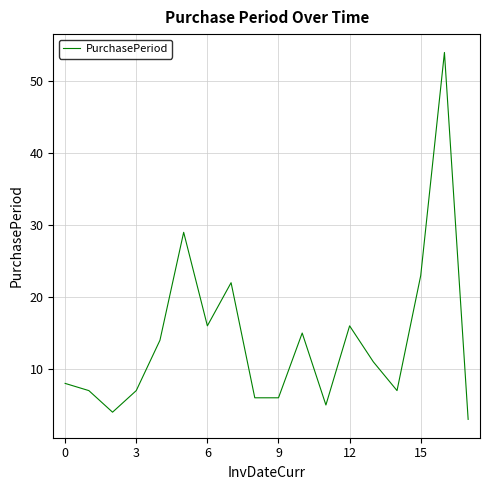

What is the difference between the second highest and second lowest values?

25